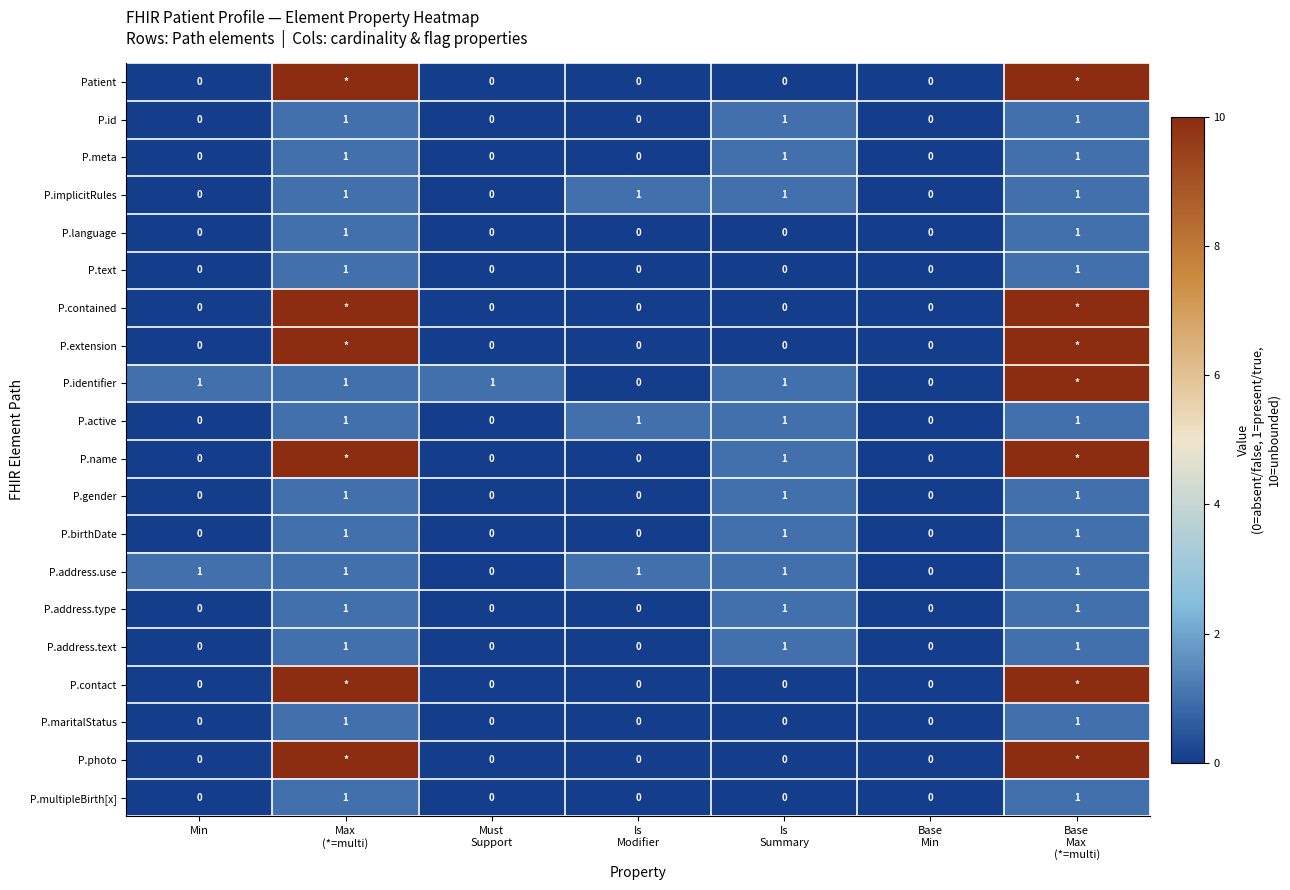

What is the difference between the maximum and minimum values in the P.id series?

1